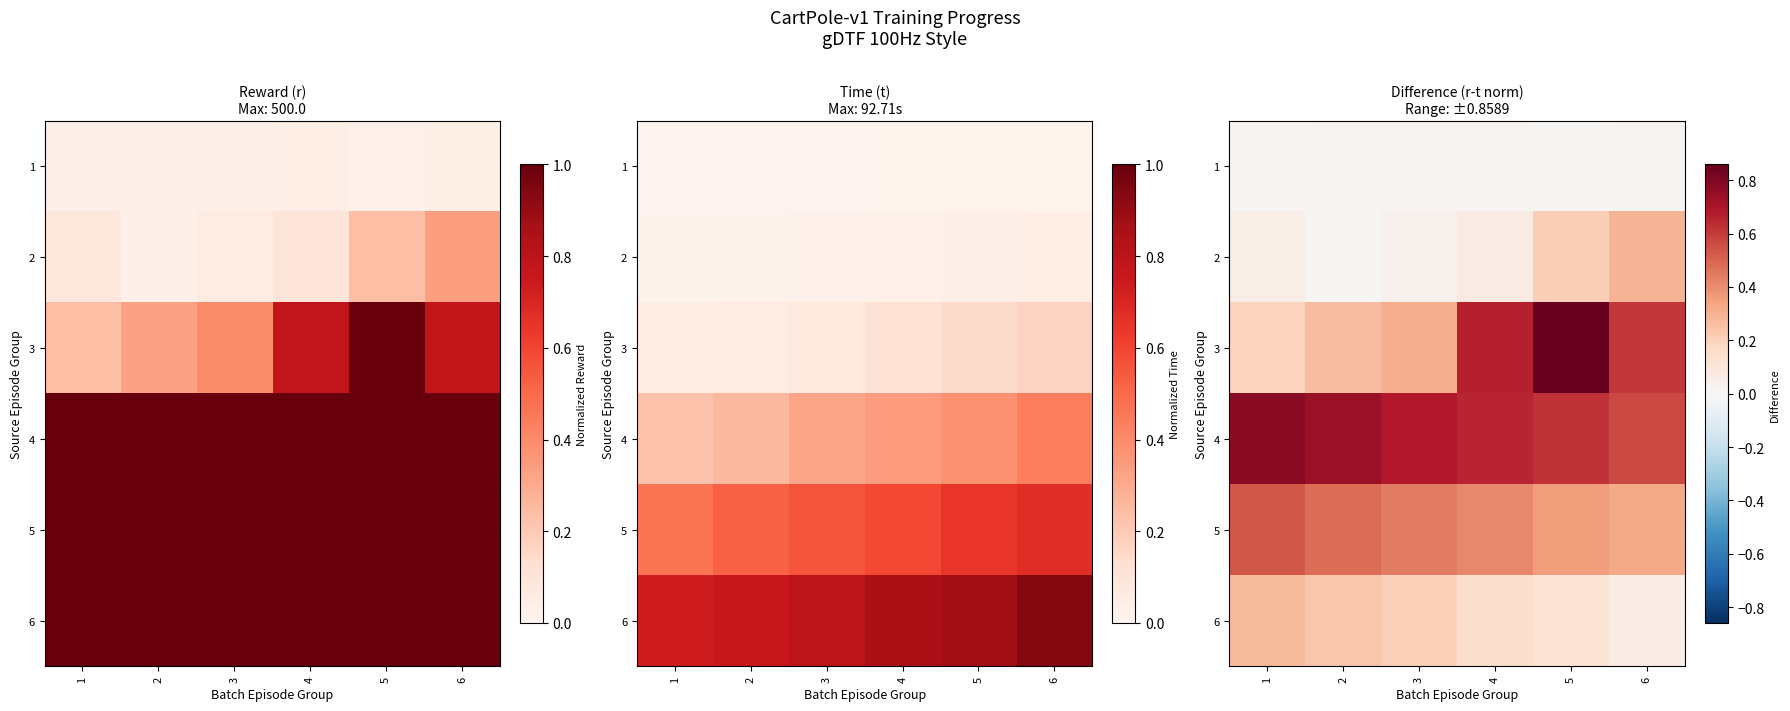

The 3 series shows 0.3 at 3. True or false?

True